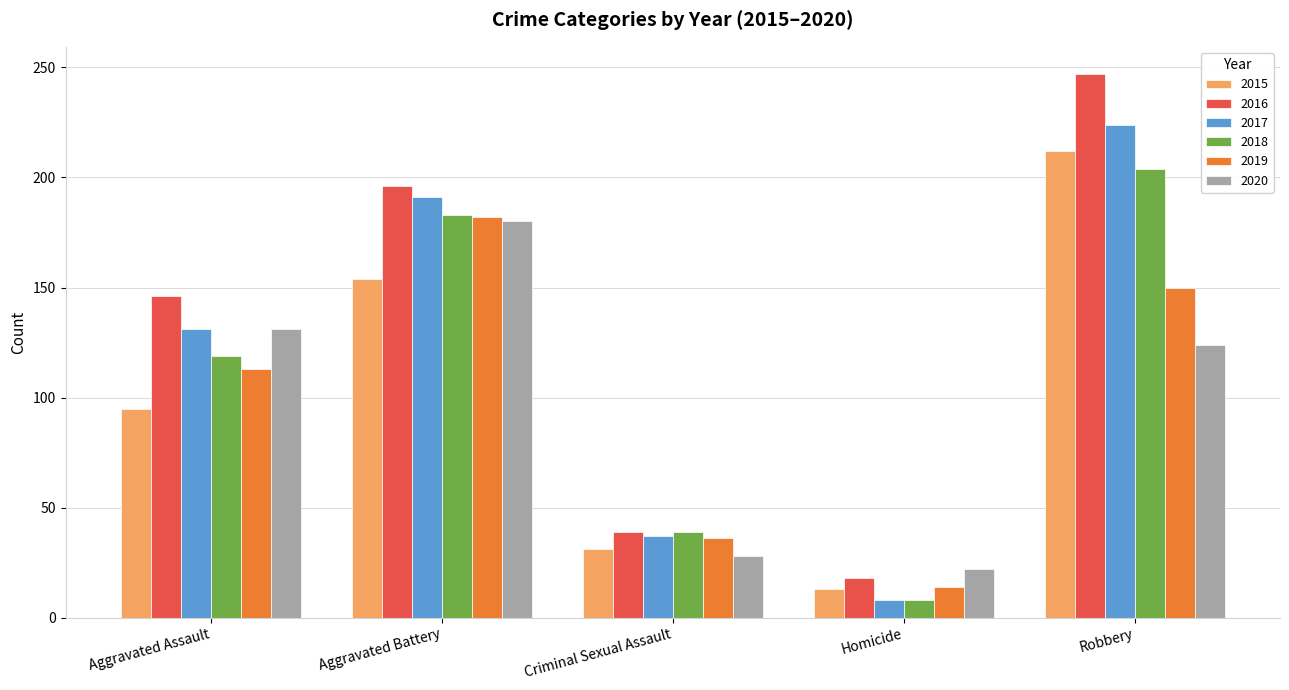

Is the value of 2016 at Aggravated Assault greater than the value of 2018 at Robbery?

No